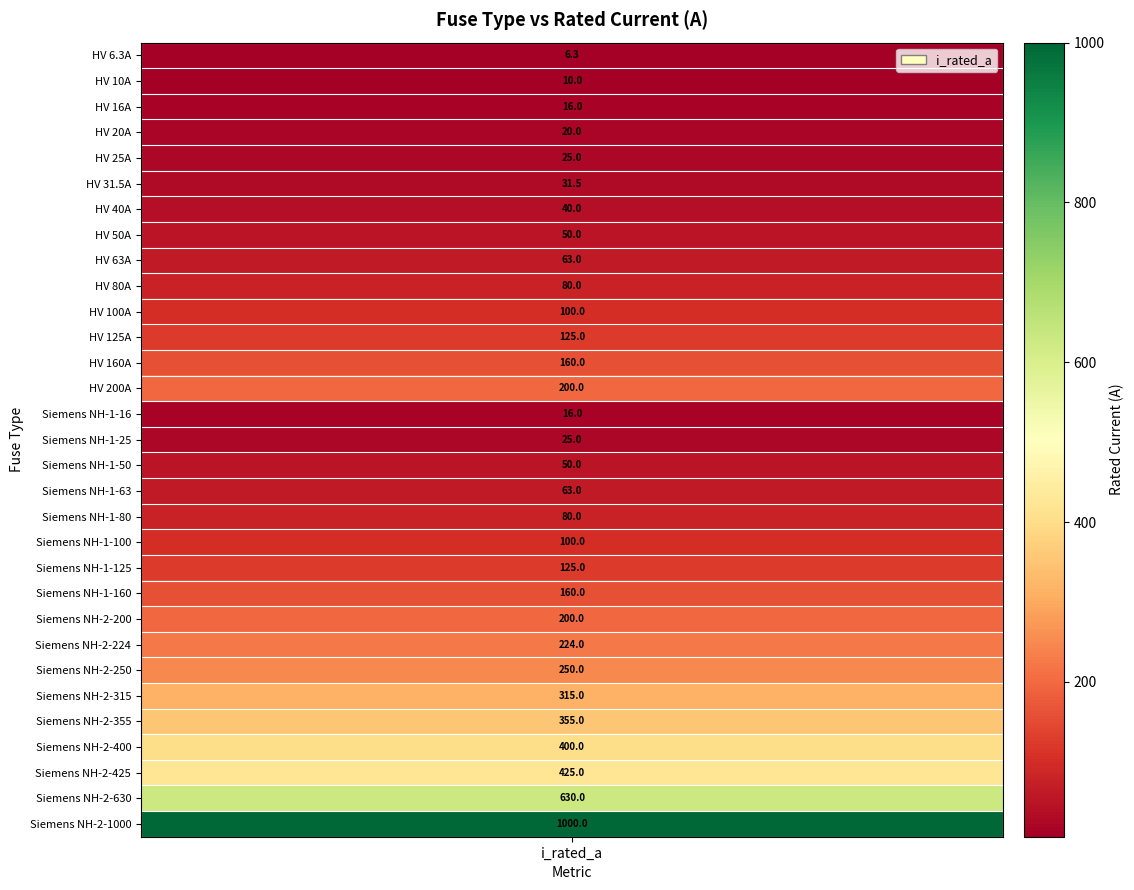

At which category does the chart reach its peak across all series?

Siemens NH-2-1000